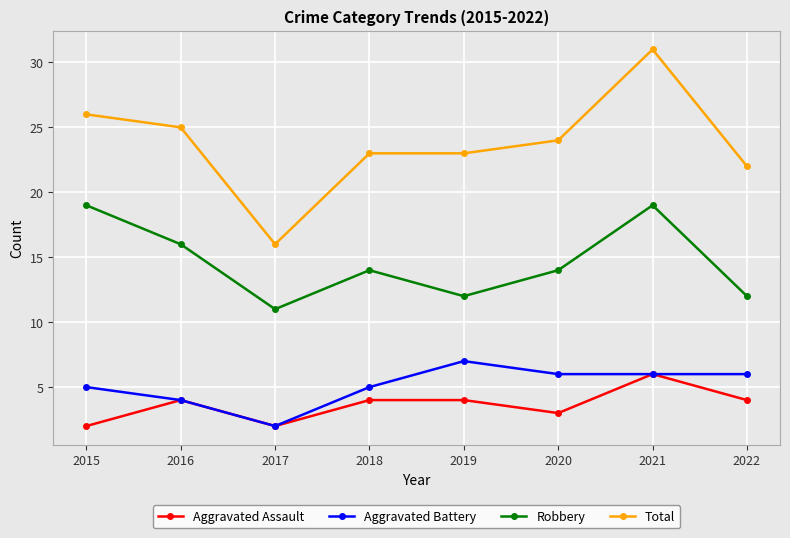

In Aggravated Battery, how many points are higher than both neighbors (excluding endpoints)?

1